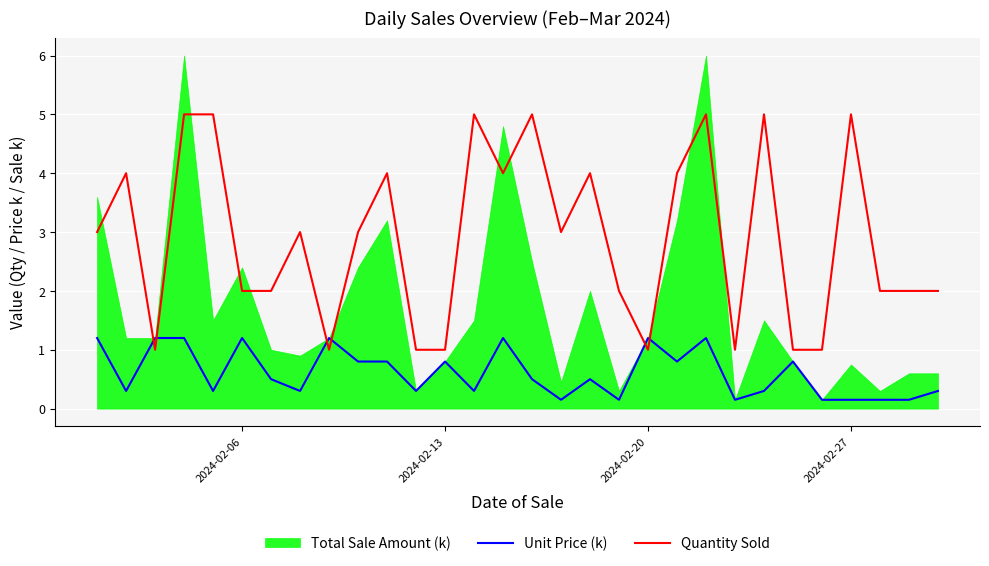

The Unit Price (k) series shows 1.2 at 2024-02-06. True or false?

True